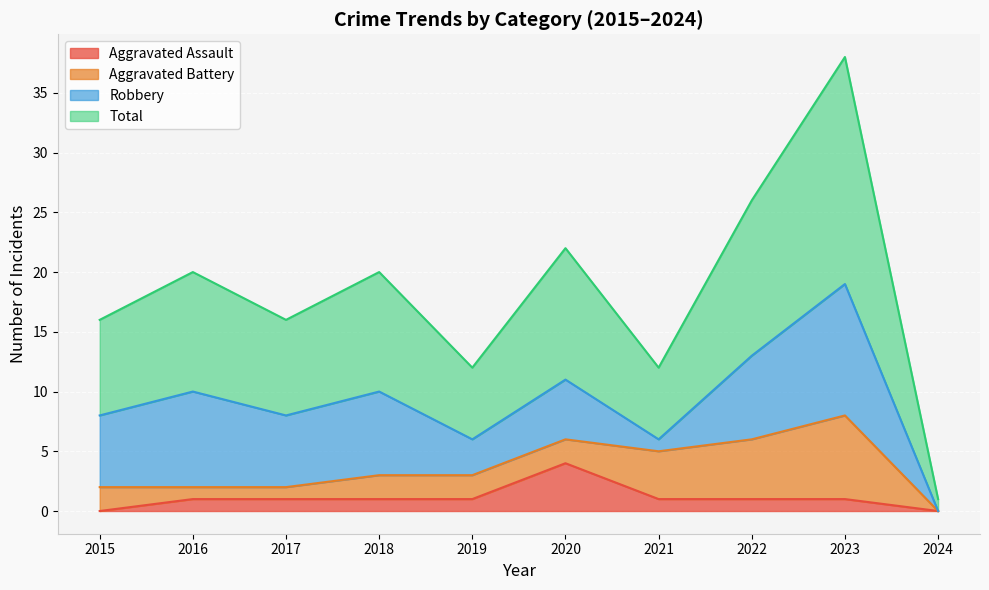

The Aggravated Assault series shows 1 at 2023. True or false?

True